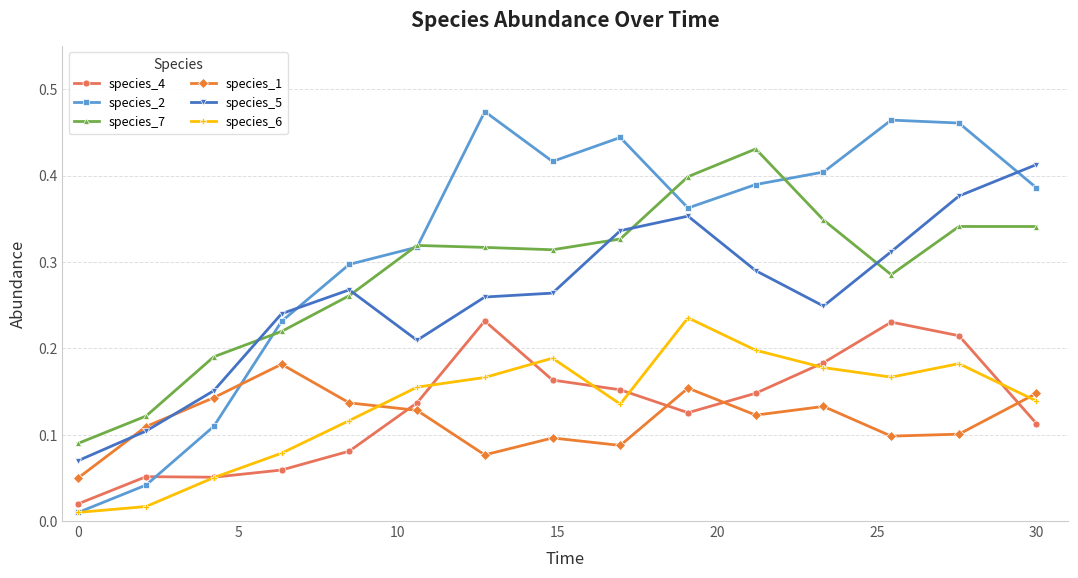

In species_1, how many points are lower than both neighbors (excluding endpoints)?

4